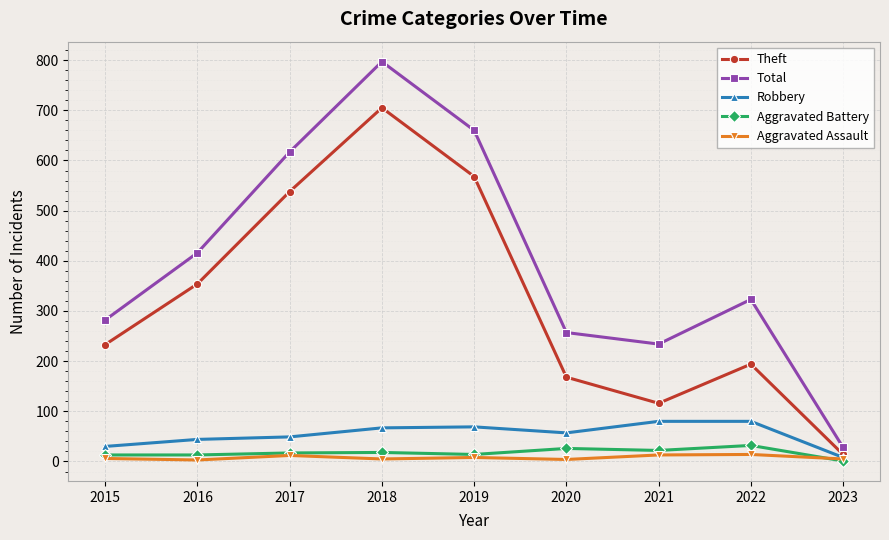

What is the value of the Total point at the 1st from the left?

282